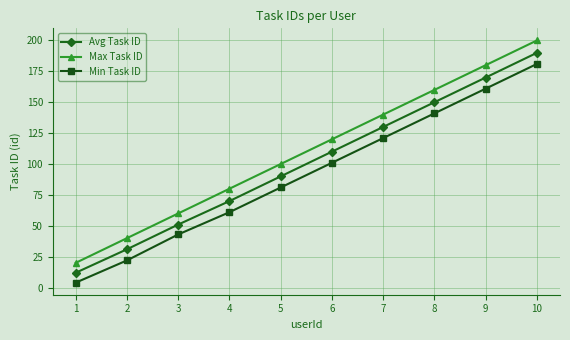

Reading left to right, transcribe all the data shown in this chart.

Avg Task ID: 12	31	51	70	90	110	130	150	170	190
Max Task ID: 20	40	60	80	100	120	140	160	180	200
Min Task ID: 4	22	43	61	81	101	121	141	161	181